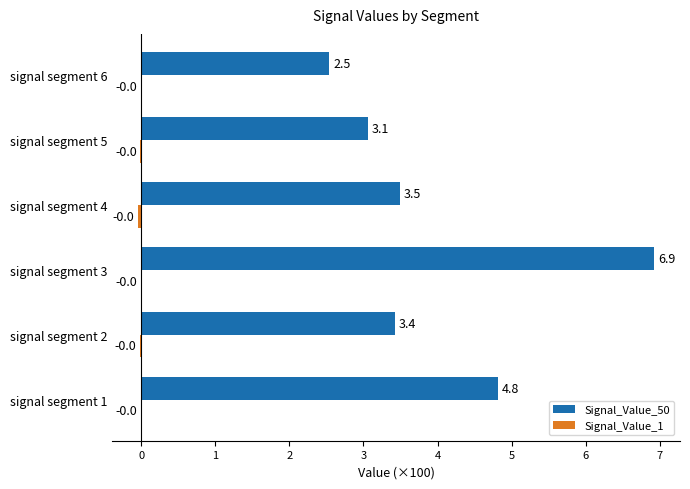

At which category is the sum across all series the highest?

signal segment 3